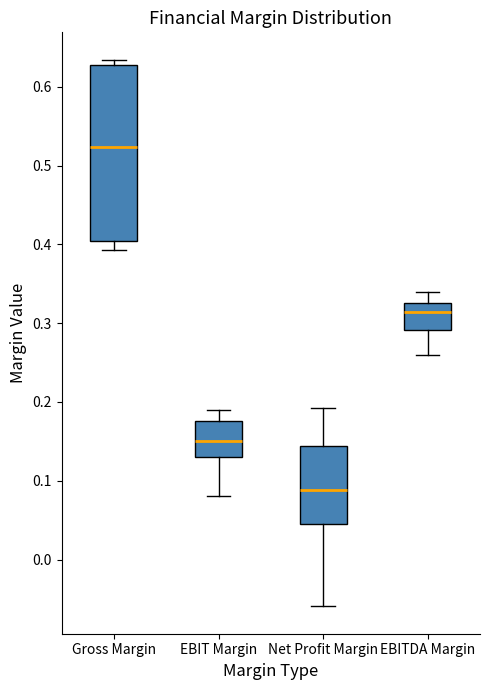

Comparing the boxes themselves (not the whiskers), which one is the tallest?

Gross Margin